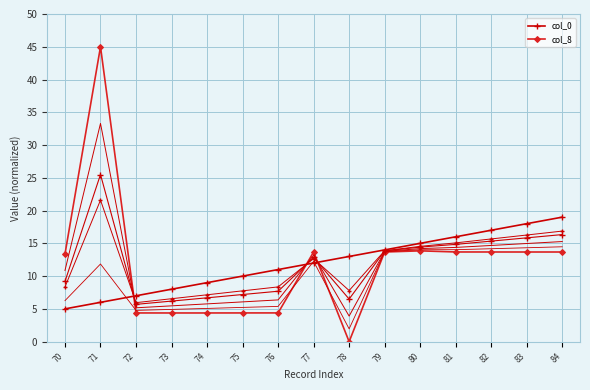

What are all the series names shown in the legend?

col_0, col_8